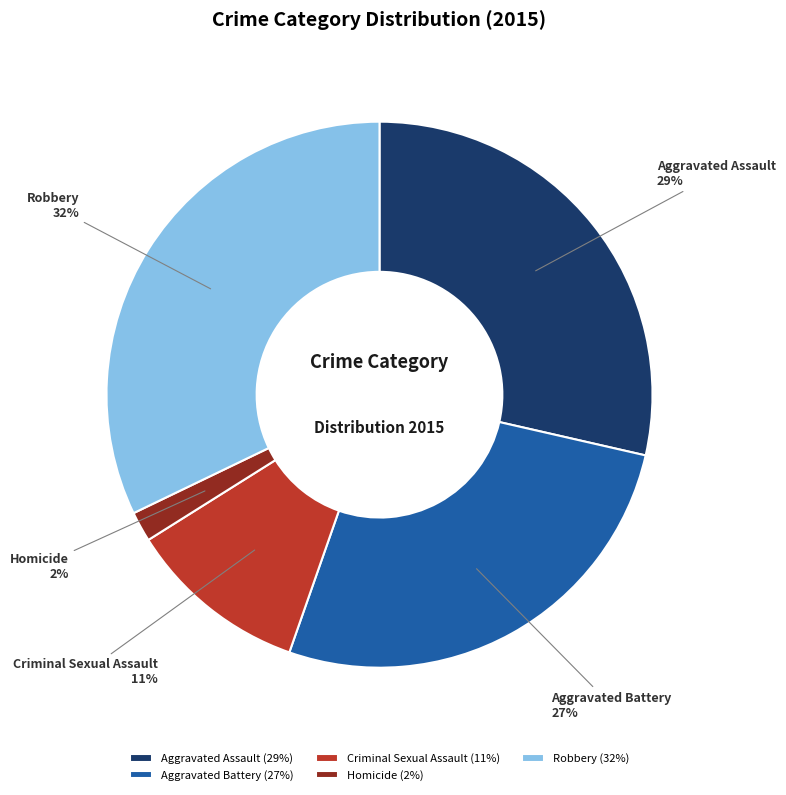

Which slice is the smallest?

Homicide